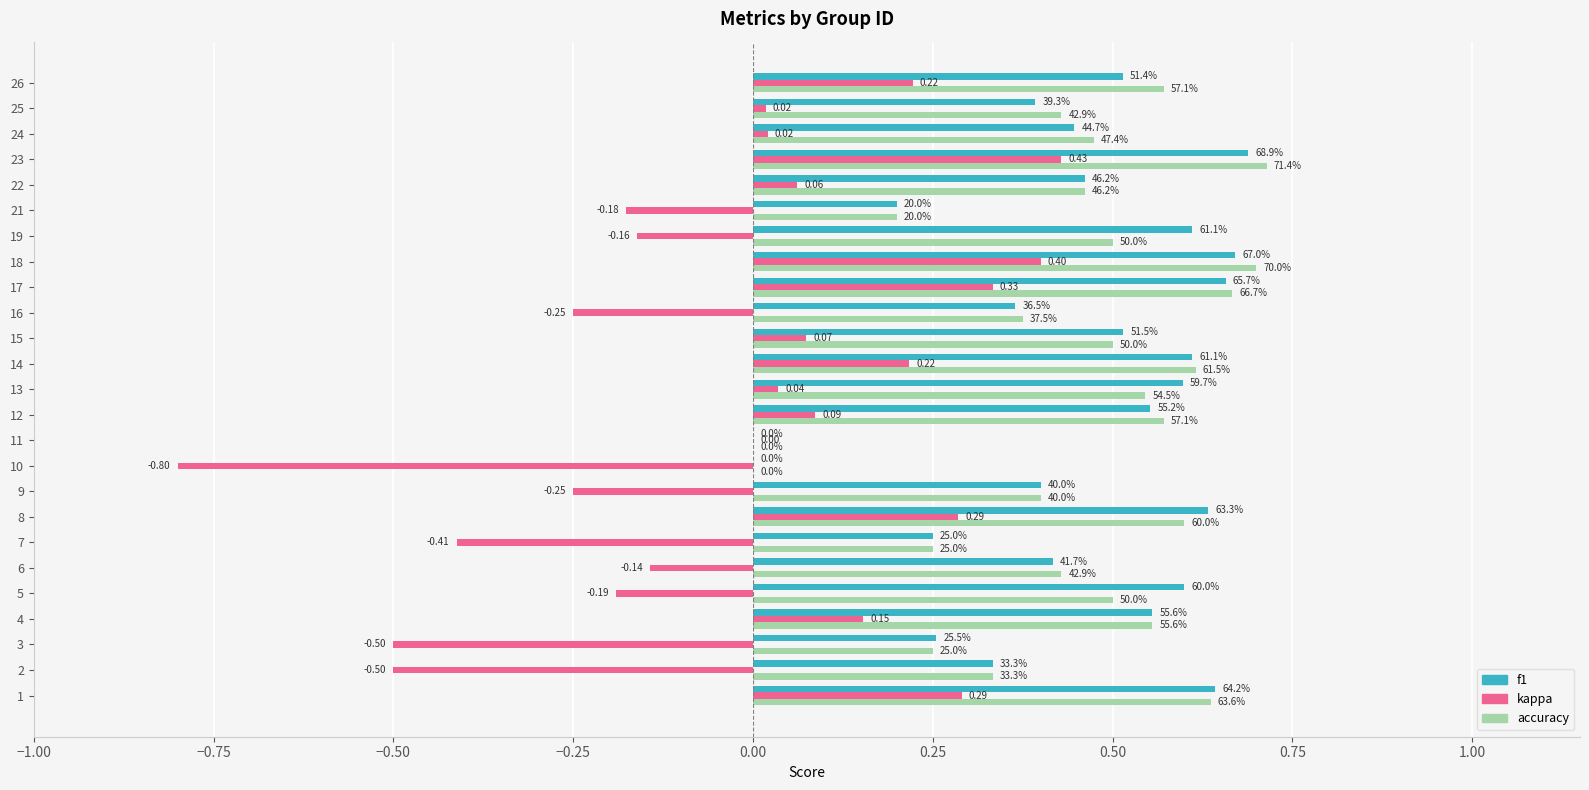

What is the sum of all accuracy values?

11.3